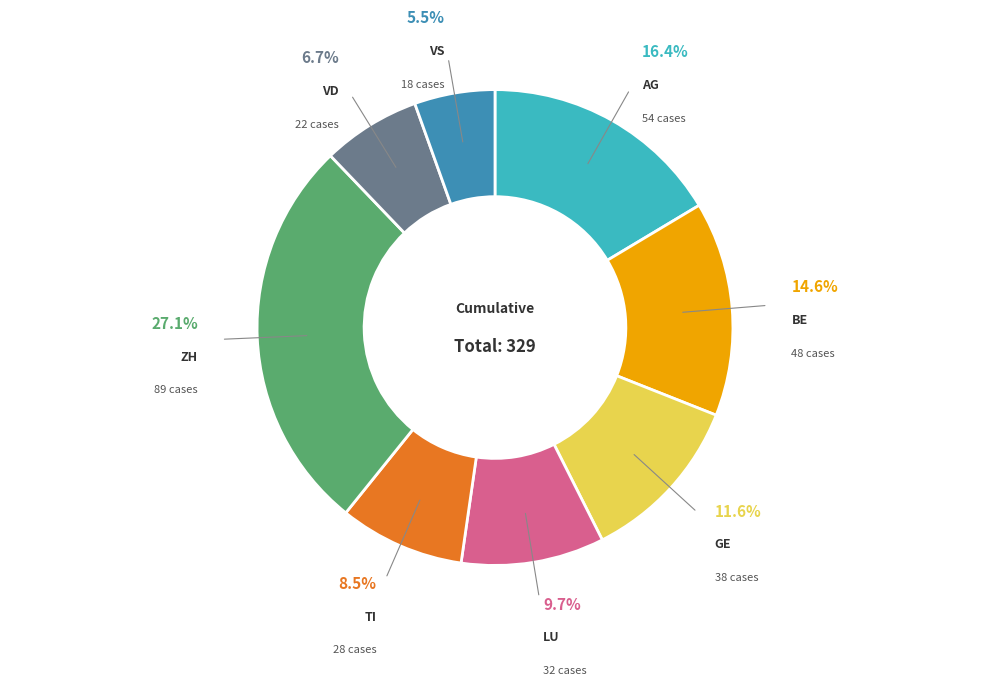

Which has a higher value, VS or AG?

AG